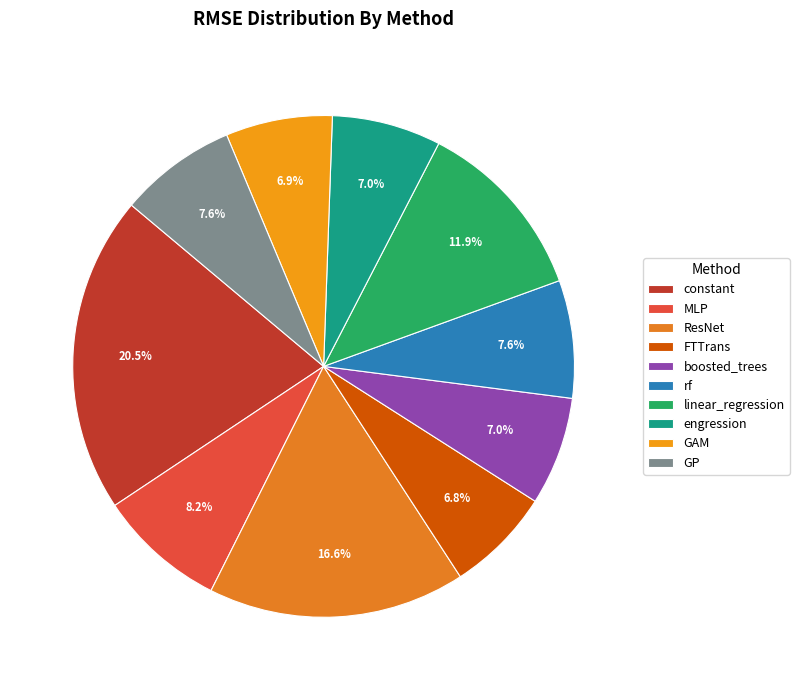

True or false: linear_regression accounts for 12% of the total.

True